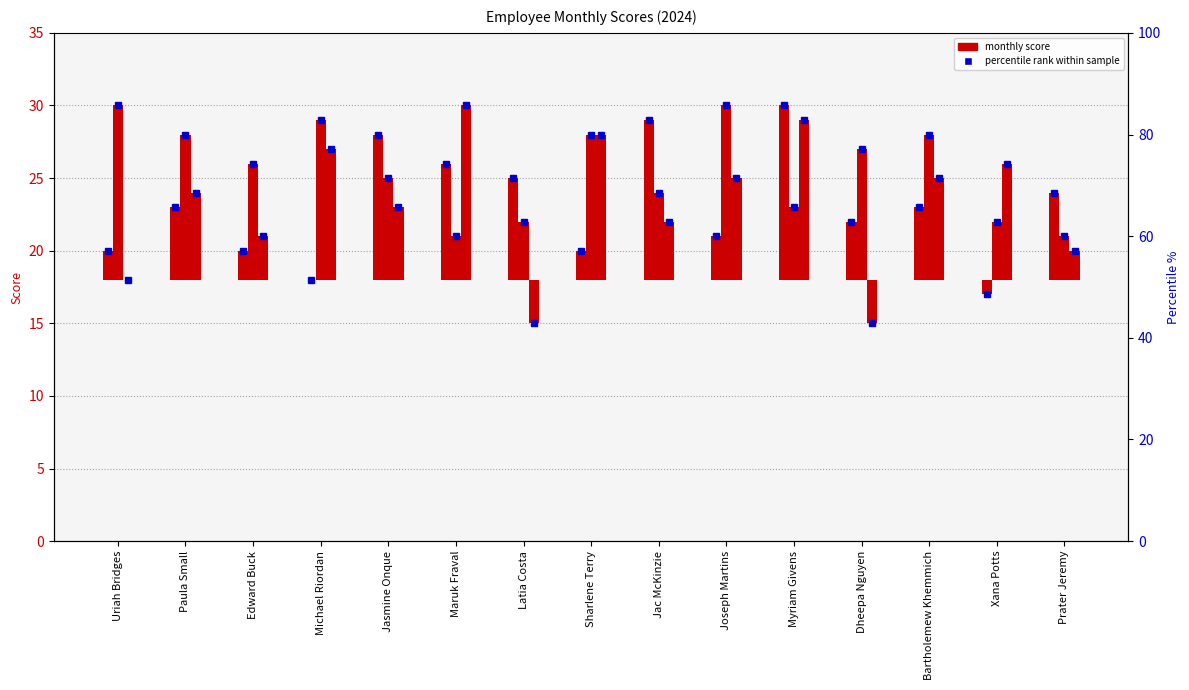

What is the difference between the maximum and minimum values in the 2024-09-01 series?

9